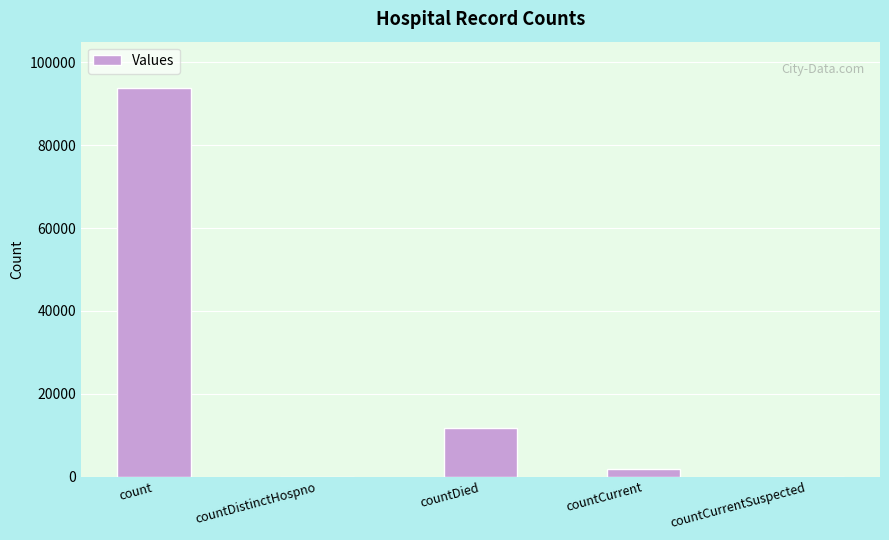

The value at countCurrentSuspected is 0. True or false?

True